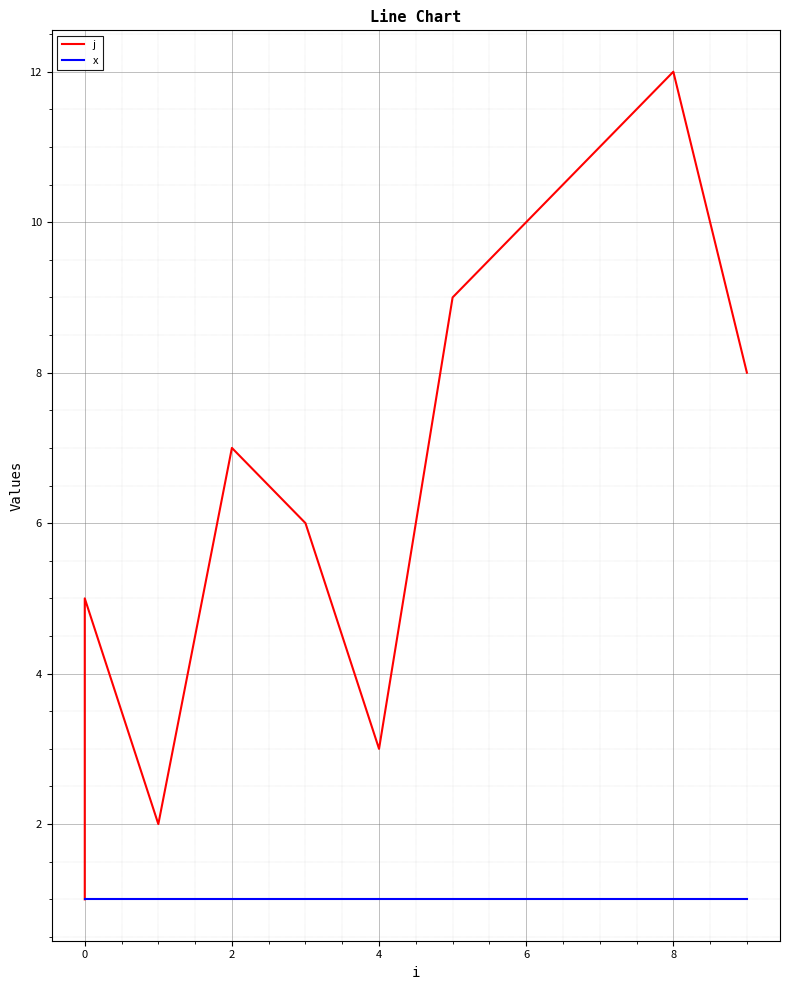

Is it true that j equals 3 at 9?

False